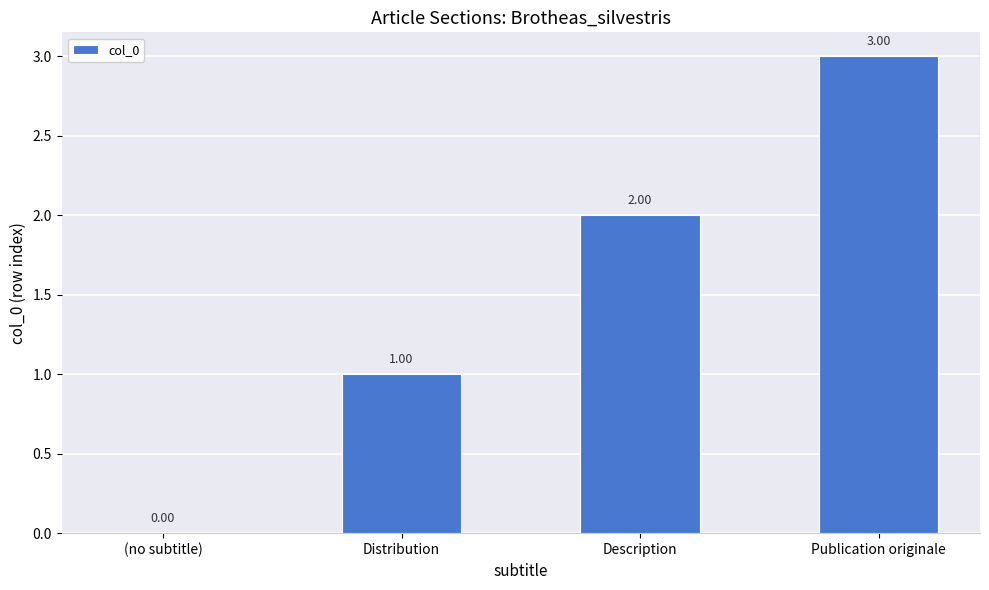

What is the sum of all values?

6